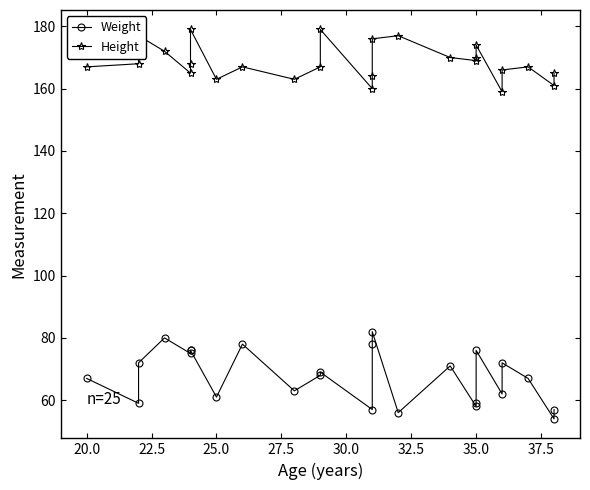

Reading left to right, list all the values displayed in this chart.

Weight: 67	59	72	80	75	76	76	61	78	63	68	69	57	78	82	56	71	58	59	76	62	72	67	54	57
Height: 167	168	177	172	165	168	179	163	167	163	167	179	160	164	176	177	170	169	170	174	159	166	167	161	165